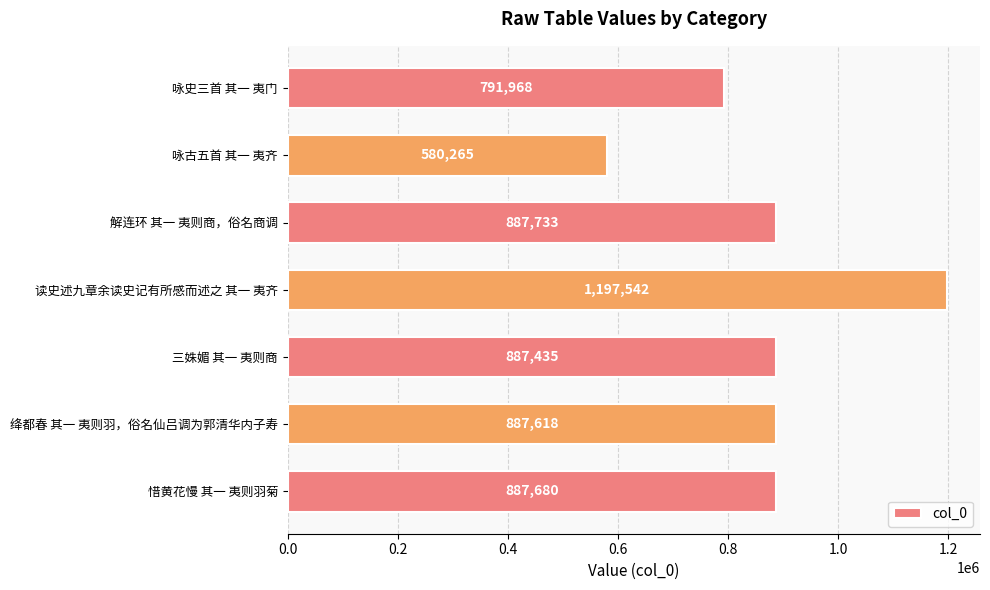

What is the difference between the maximum and minimum values?

617277